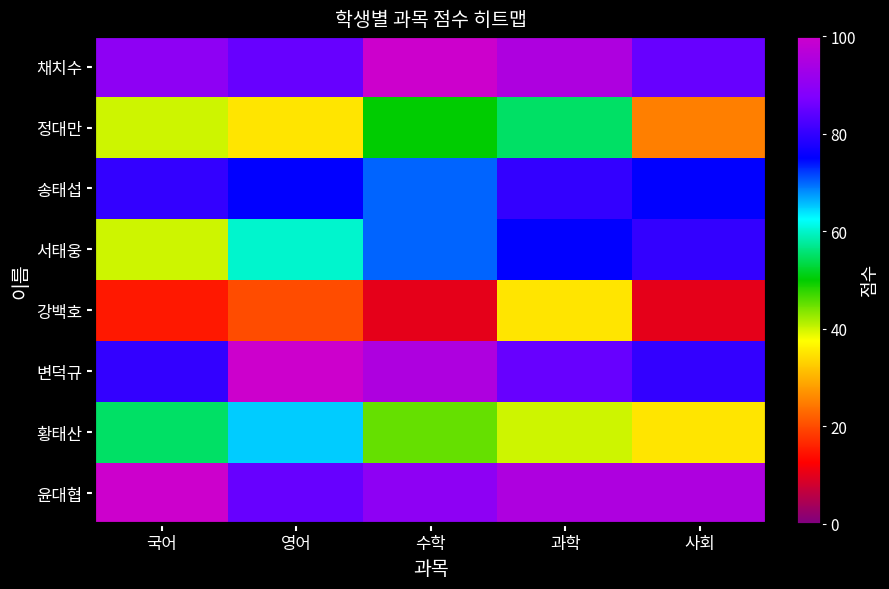

Which series has the largest total across all categories?

윤대협